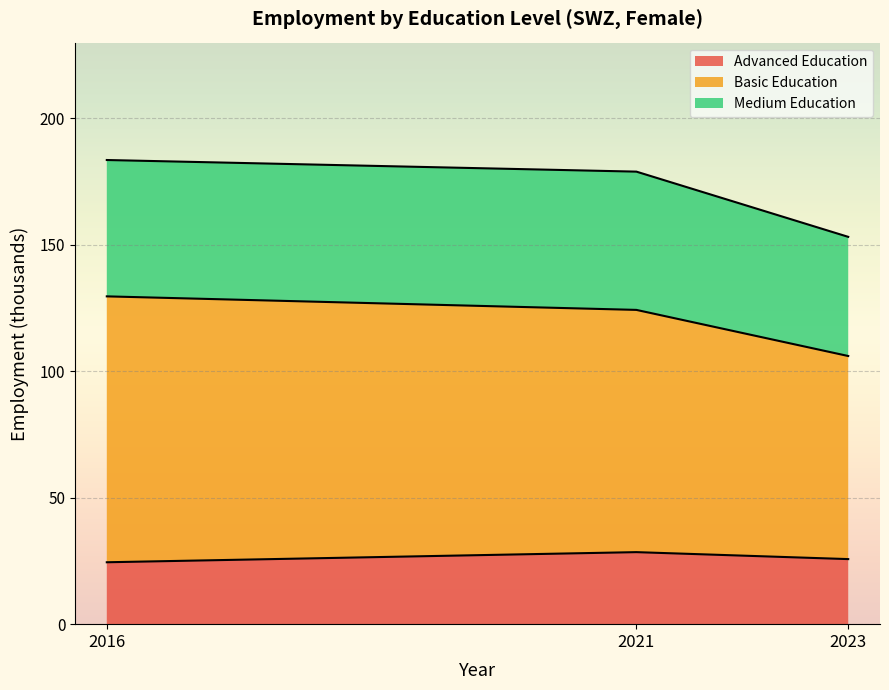

What is the total value across all series at 2023?

153.2